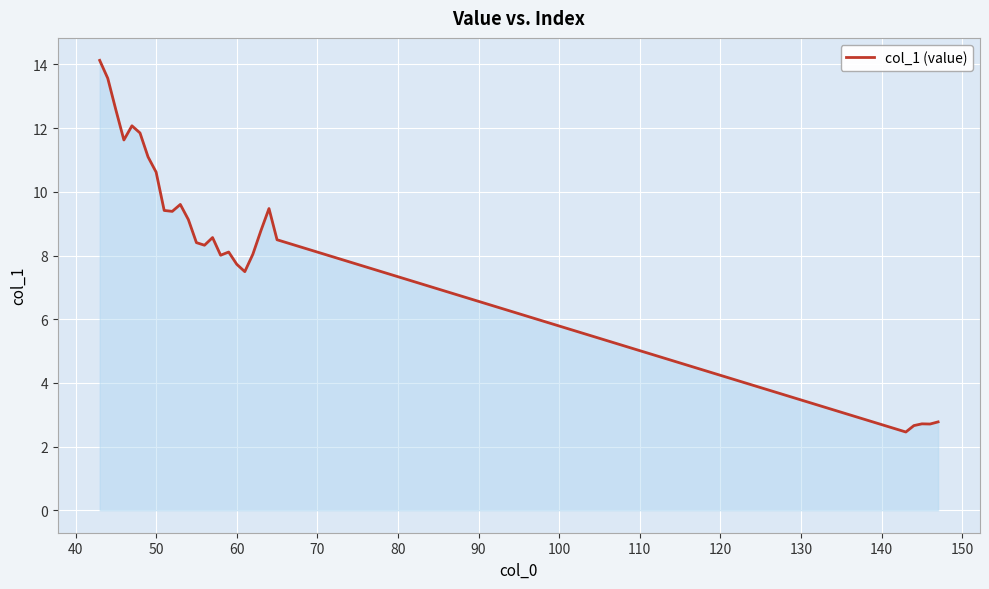

What is the difference between the maximum and minimum values?

11.7